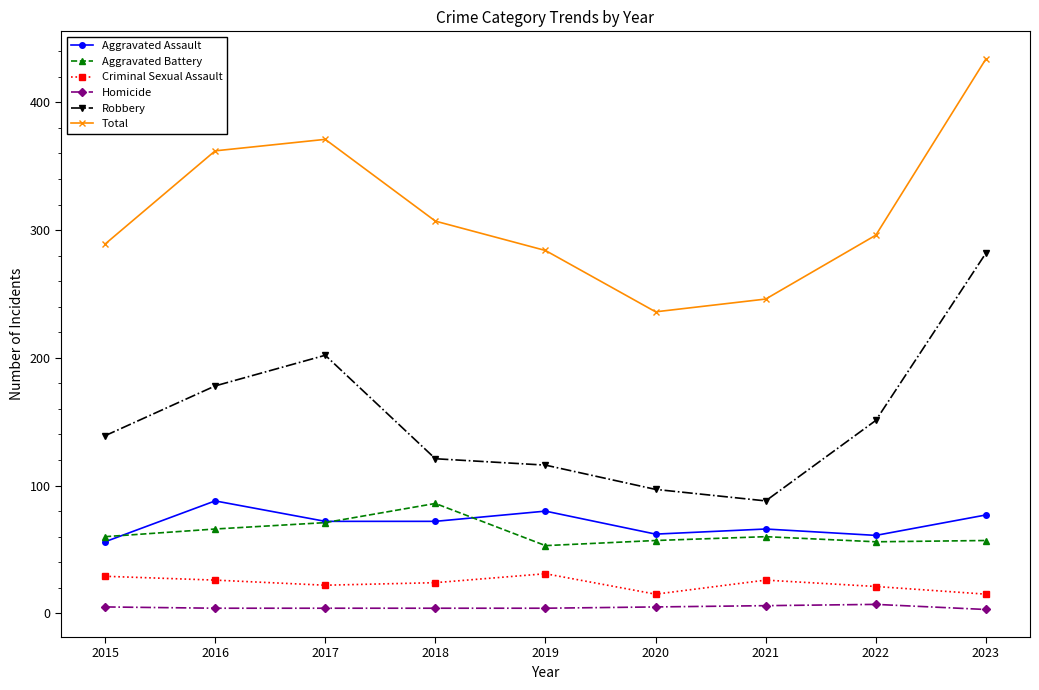

True or false: Aggravated Assault has a value of 80 at 2019.

True